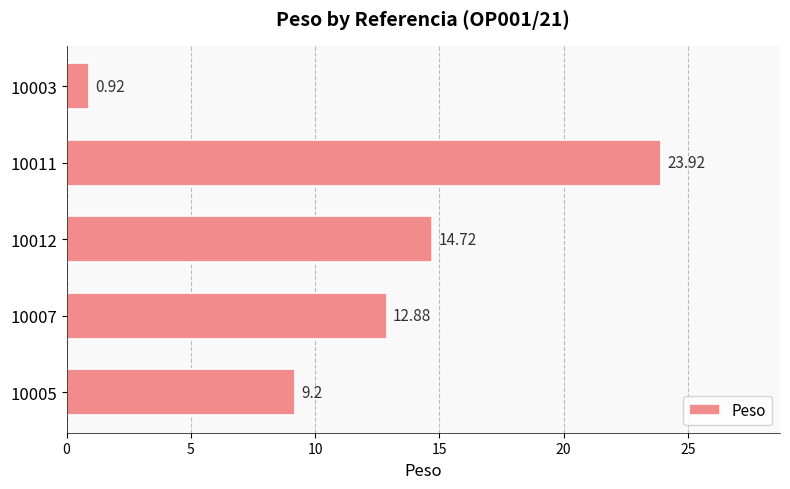

What is the difference between the maximum and minimum values?

23.0